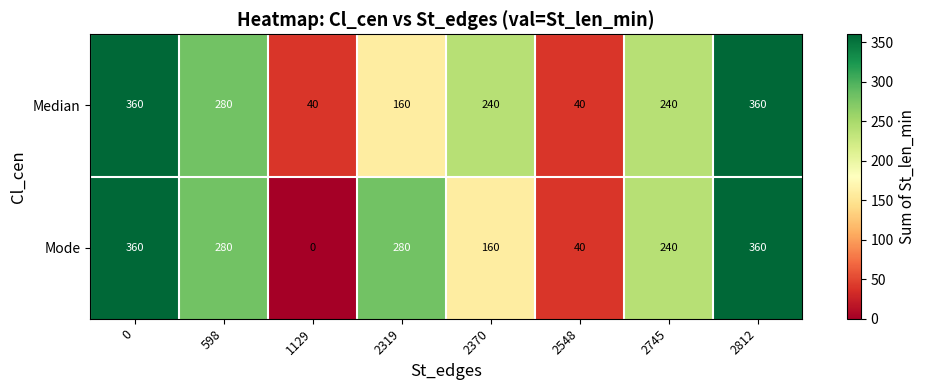

What is the sum of all Median values?

1720